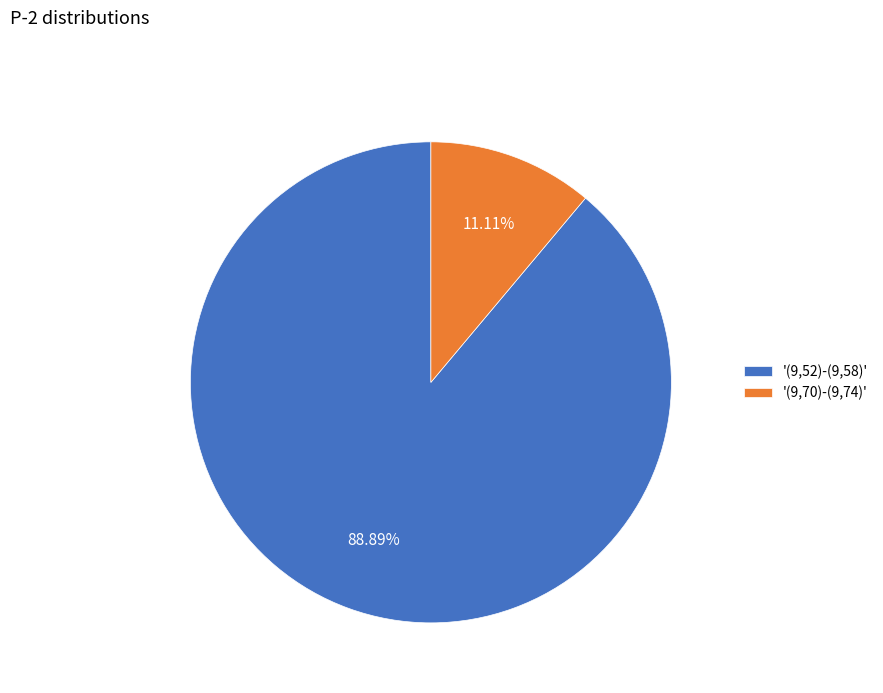

Count the number of slices in the pie.

2